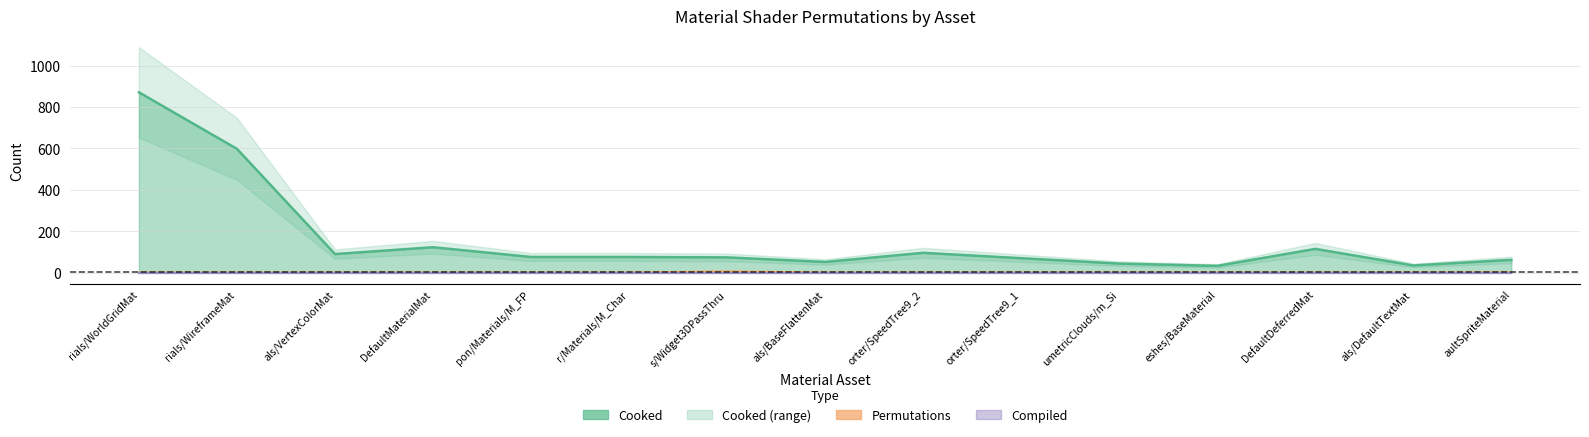

What is the difference between the highest and lowest values at DefaultDeferredMat?

114